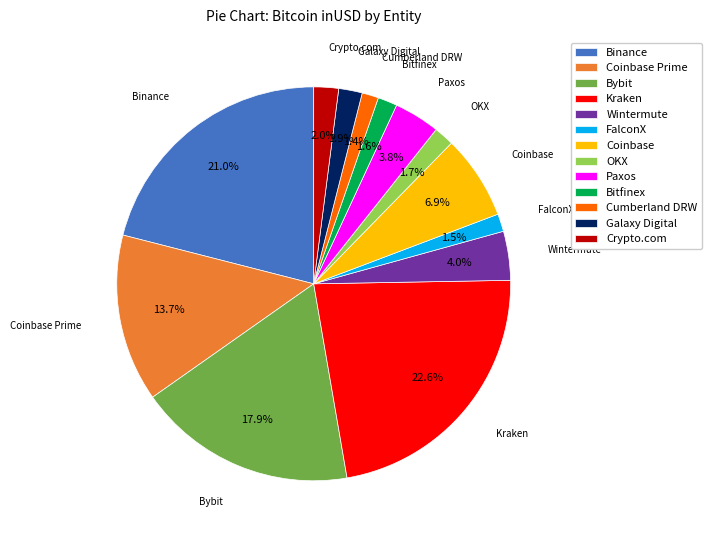

True or false: OKX accounts for 2% of the total.

True